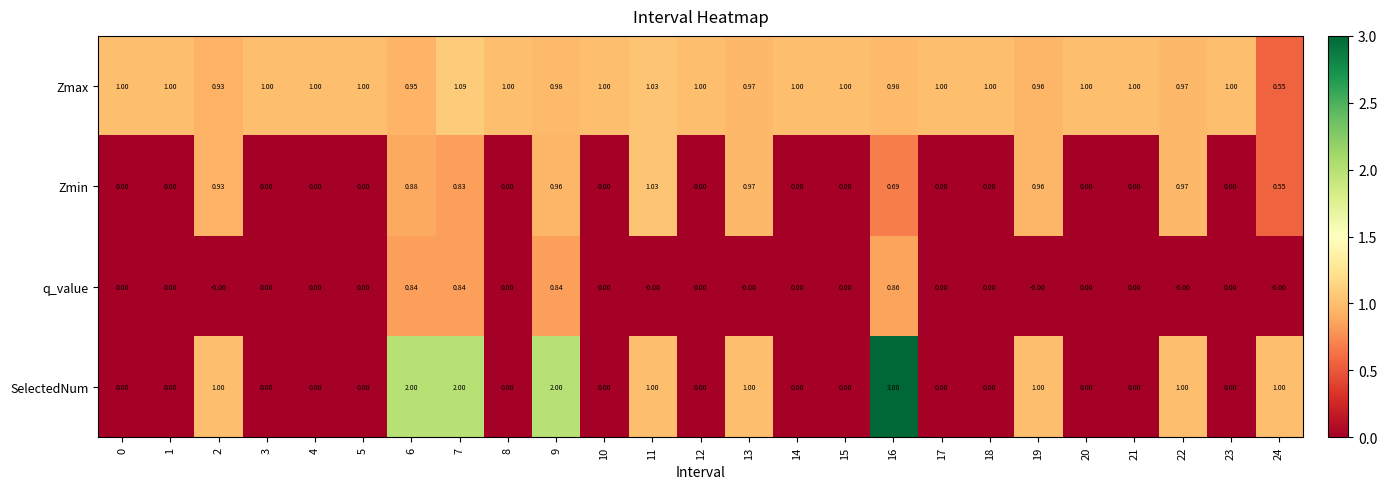

Between 9 and 14, which series saw the biggest shift?

SelectedNum